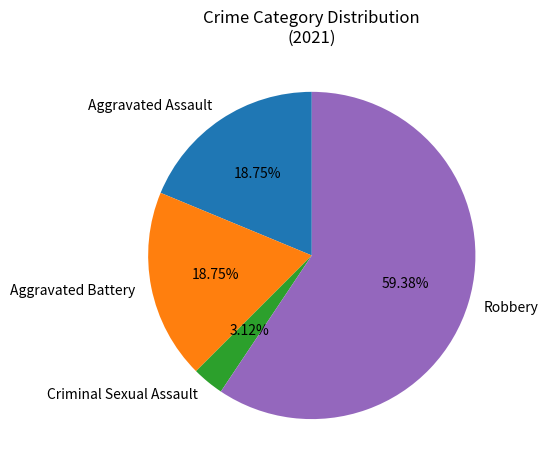

To the nearest percent, what is the average slice percentage?

25%